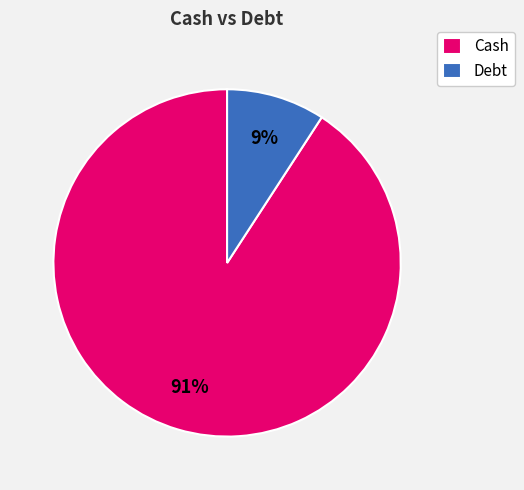

What is the largest slice in the pie chart?

Cash